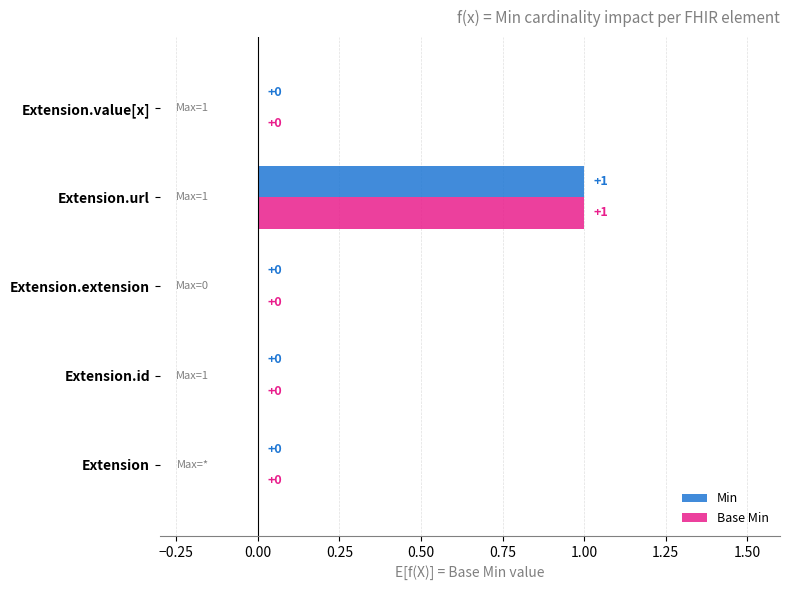

What are all the series names shown in the legend?

Min, Base Min